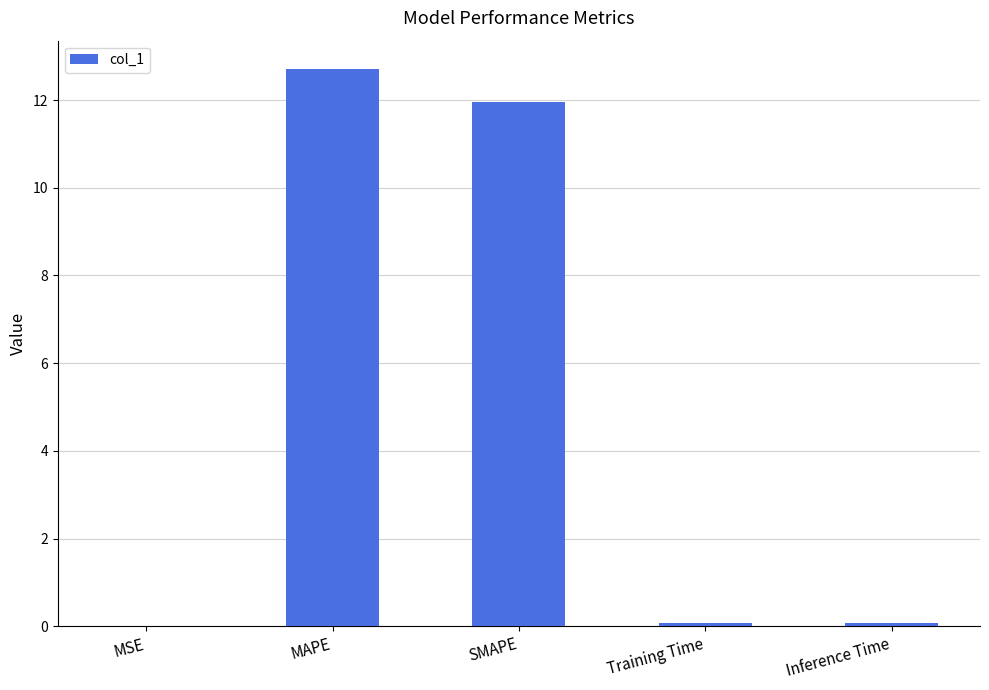

What is the sum of all values?

24.8